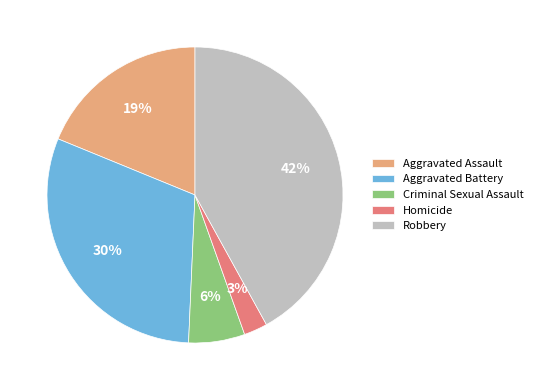

What is the largest slice in the pie chart?

Robbery